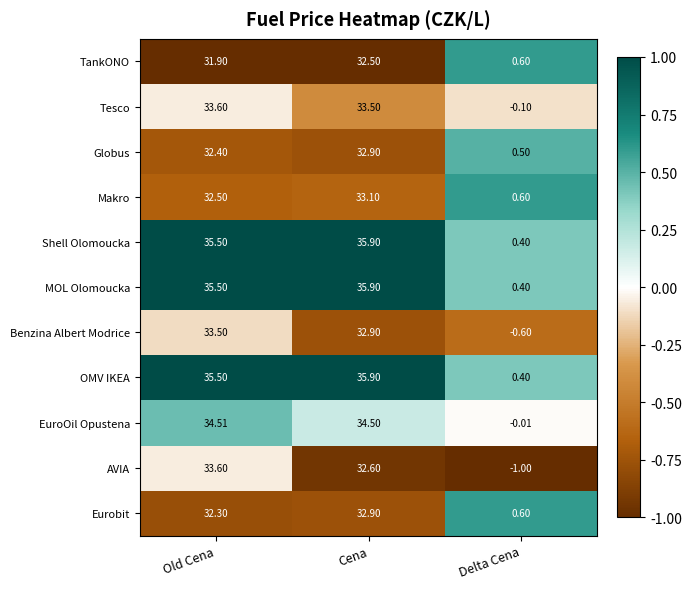

Between Old Cena and Cena, which series saw the biggest shift?

AVIA